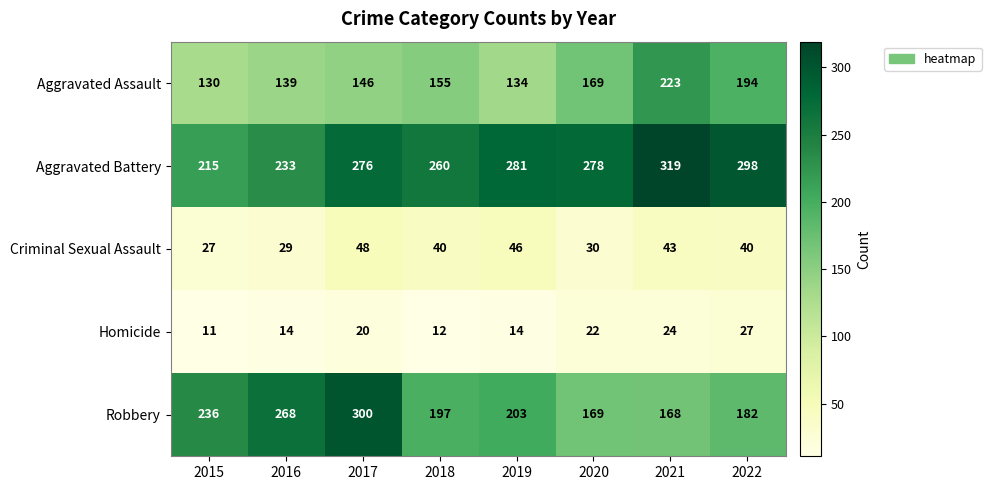

Rank the categories by Robbery value from lowest to highest.

2021, 2020, 2022, 2018, 2019, 2015, 2016, 2017